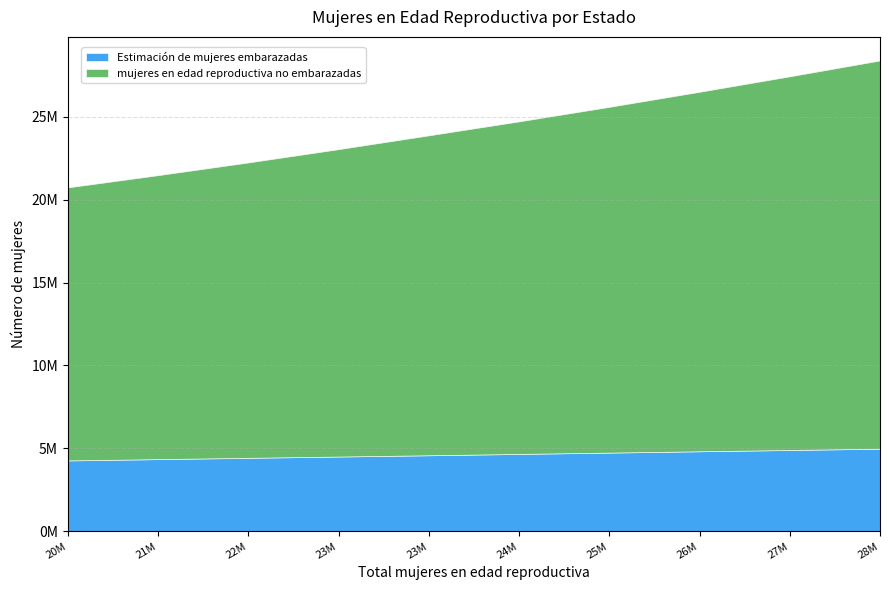

True or false: mujeres en edad reproductiva no embarazadas and Estimación de mujeres embarazadas intersect in this chart.

False